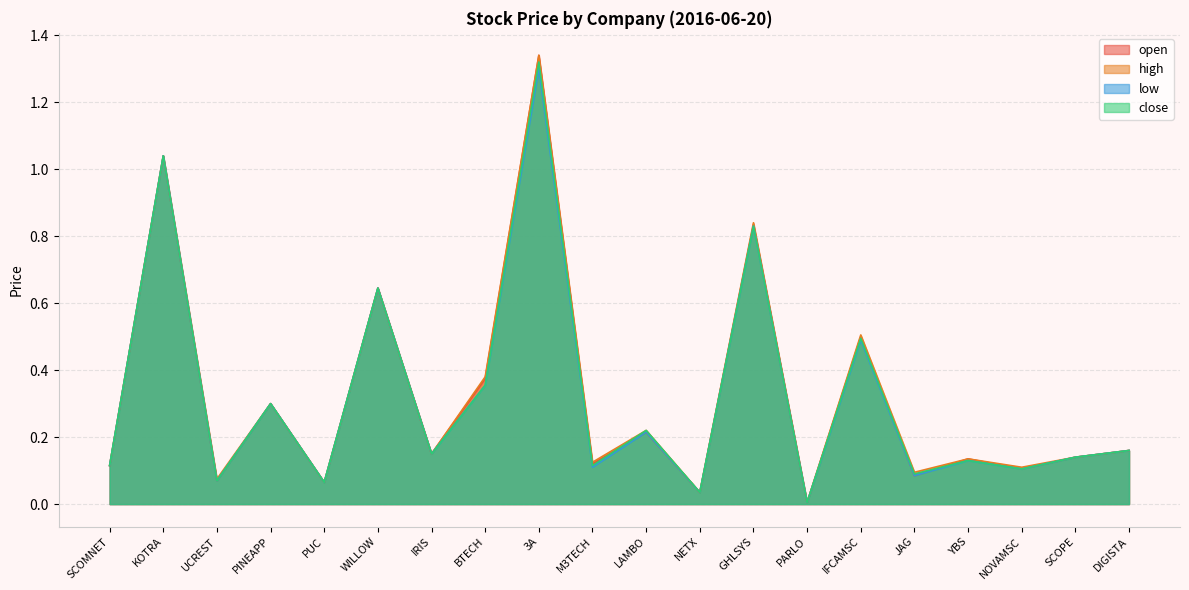

What is the total value across all series at M3TECH?

0.5